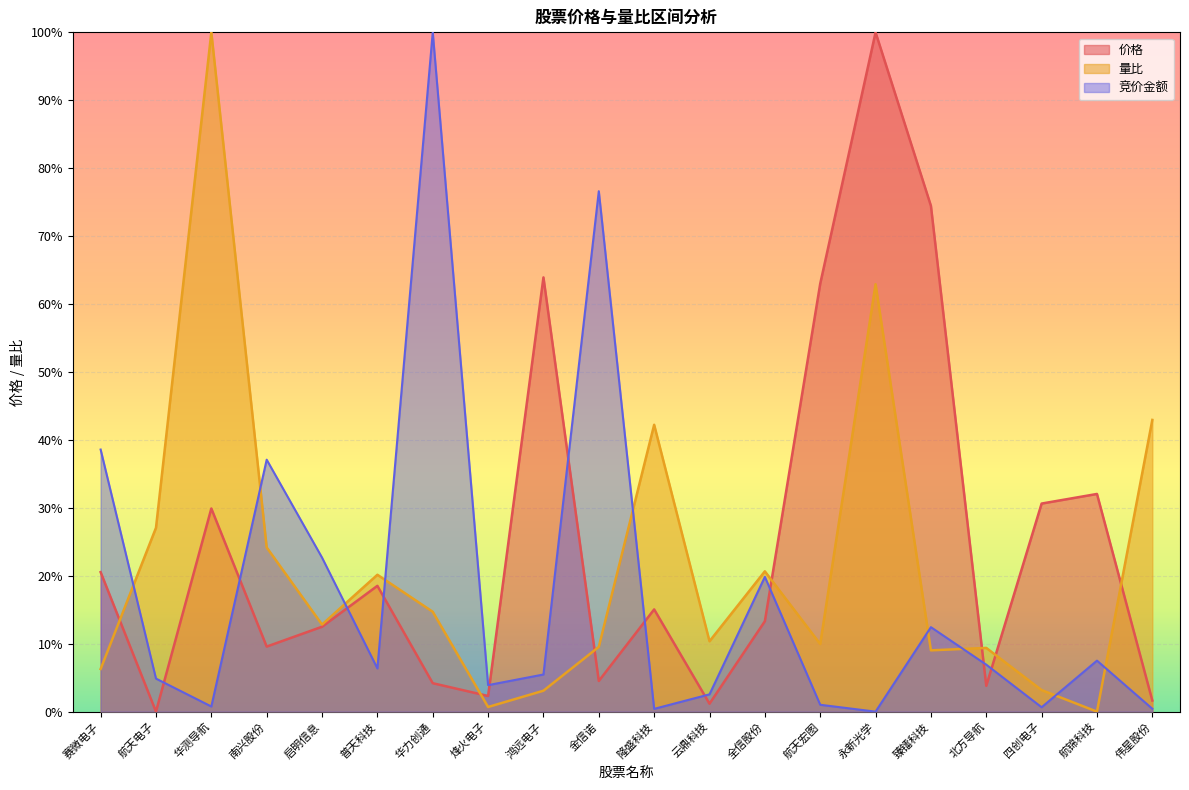

At which category does 价格 reach its first local peak?

华测导航